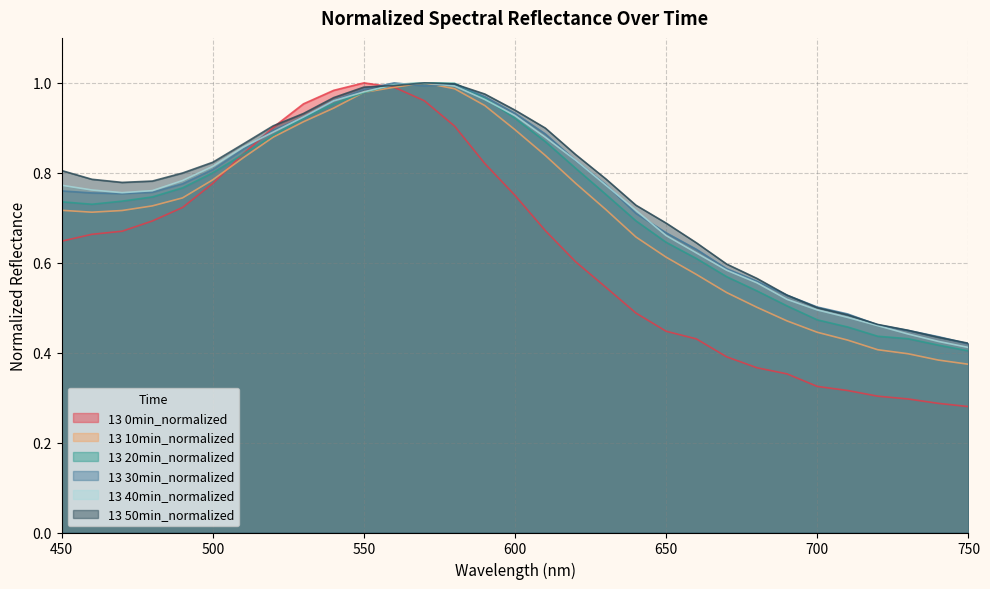

In 13 50min_normalized, how many points are higher than both neighbors (excluding endpoints)?

1